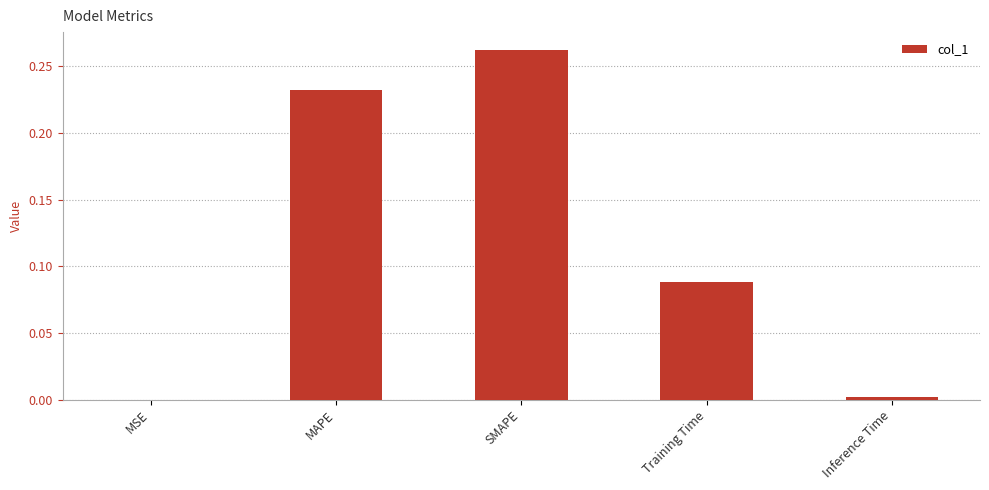

Is it true that the value at MSE is 0.0?

True